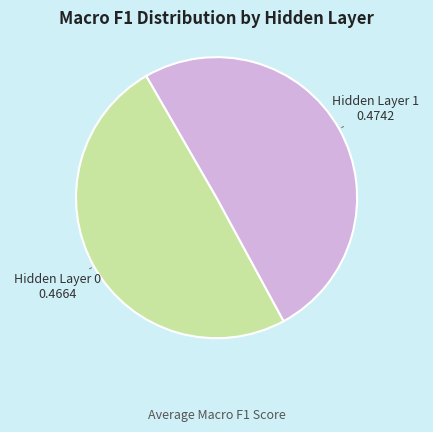

Is there a majority slice in this chart?

Yes